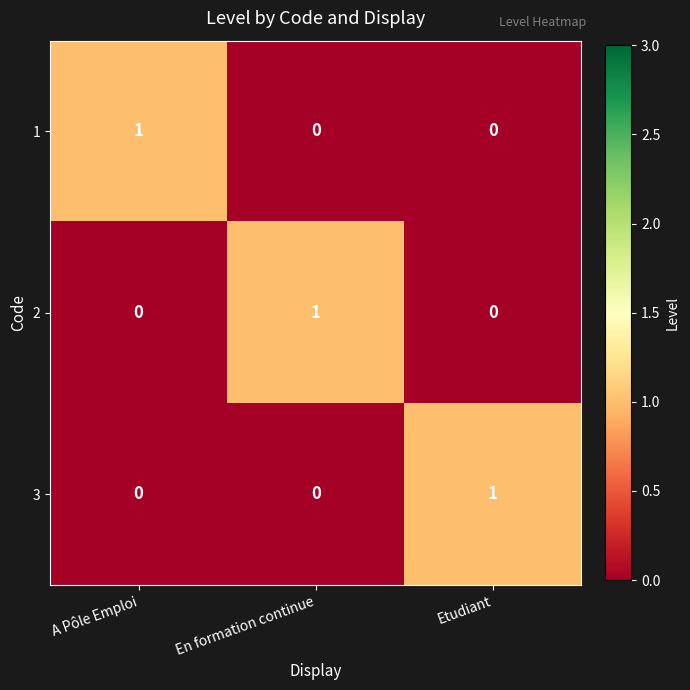

At how many categories does at least one series exceed 0?

3